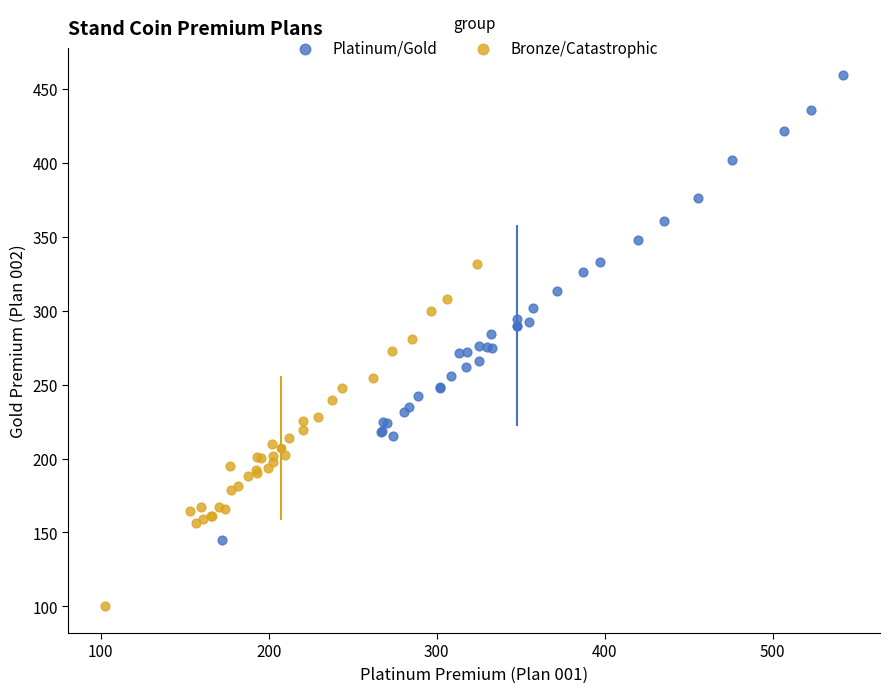

Which series contains the lowest Y value?

Bronze/Catastrophic